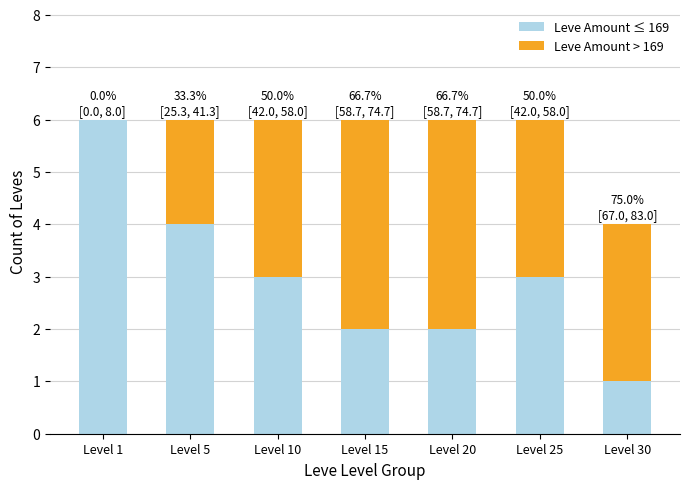

What are all the series names shown in the legend?

Leve Amount ≤ 169, Leve Amount > 169